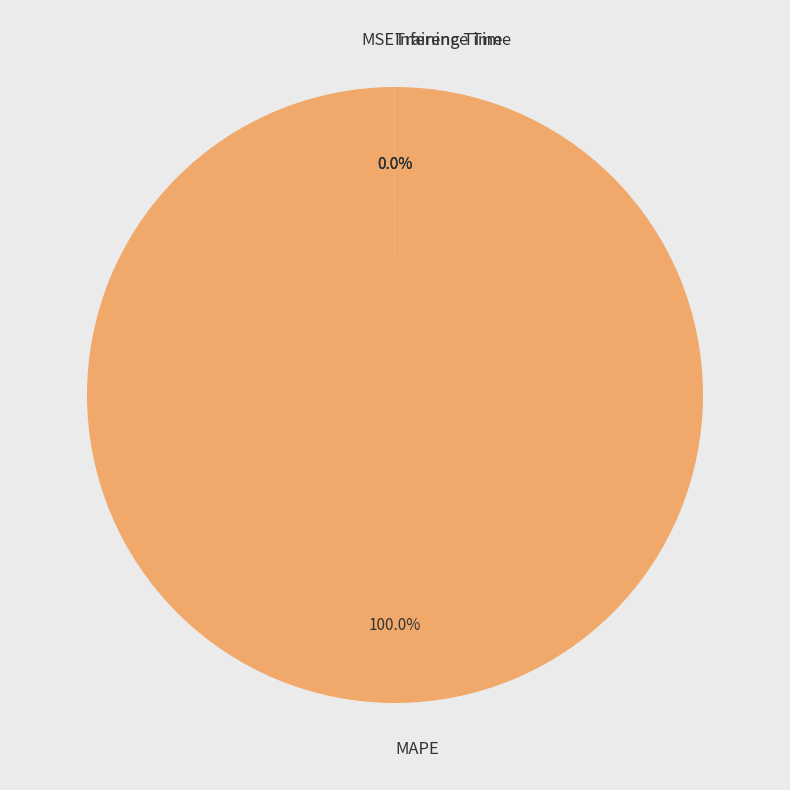

Which category has the biggest portion of the pie?

MAPE